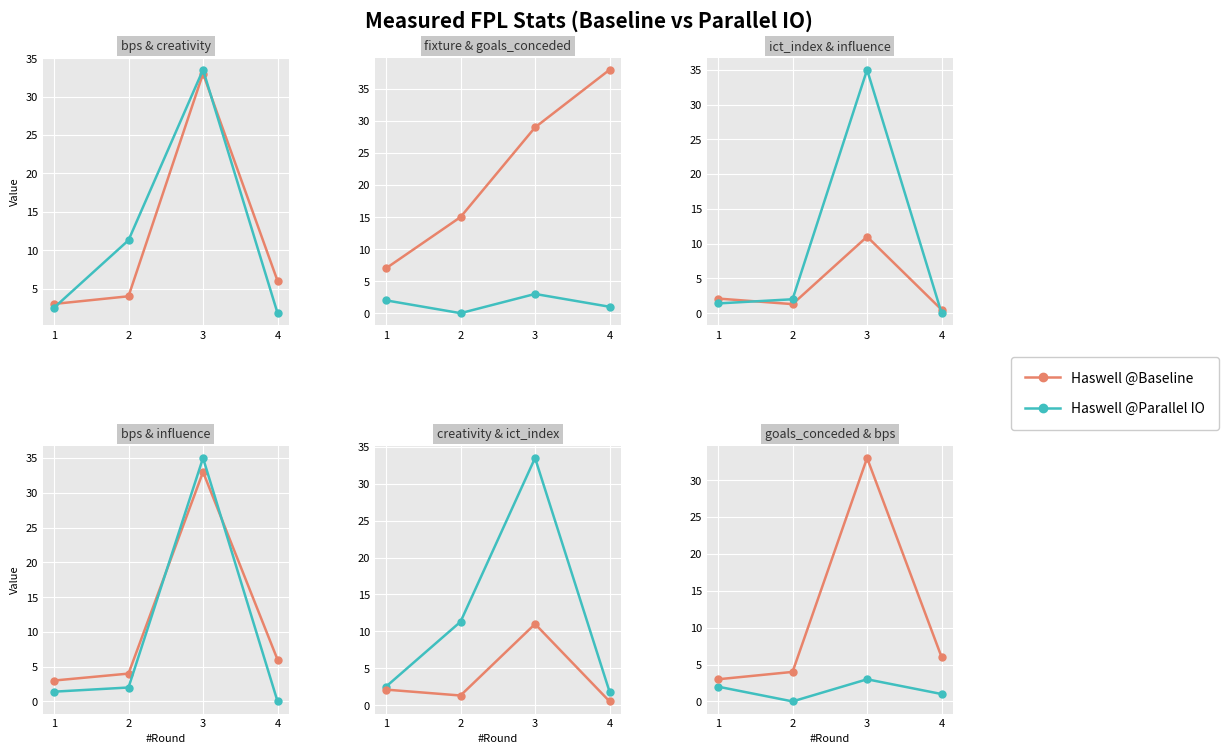

What is the sum of the Haswell @Baseline values at 1 and 2?

7